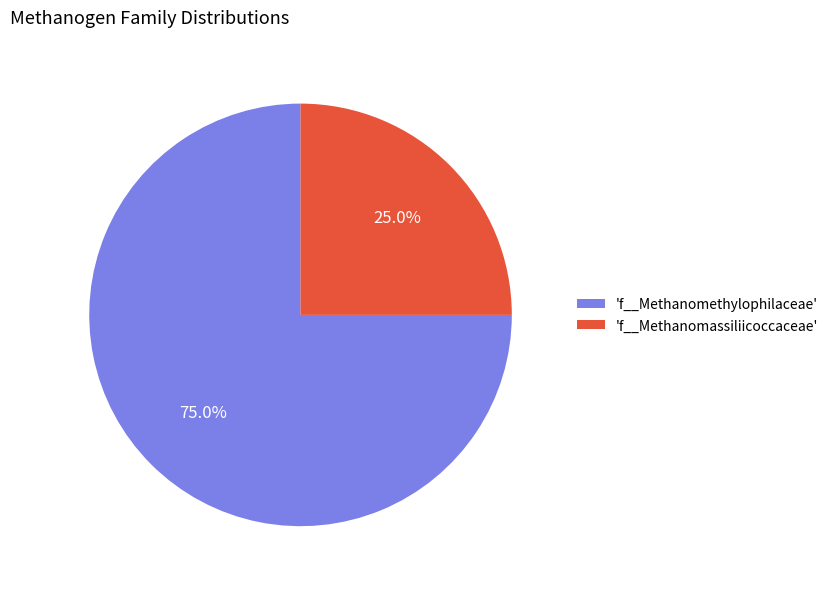

Rank the categories by value from lowest to highest.

'f__Methanomassiliicoccaceae', 'f__Methanomethylophilaceae'